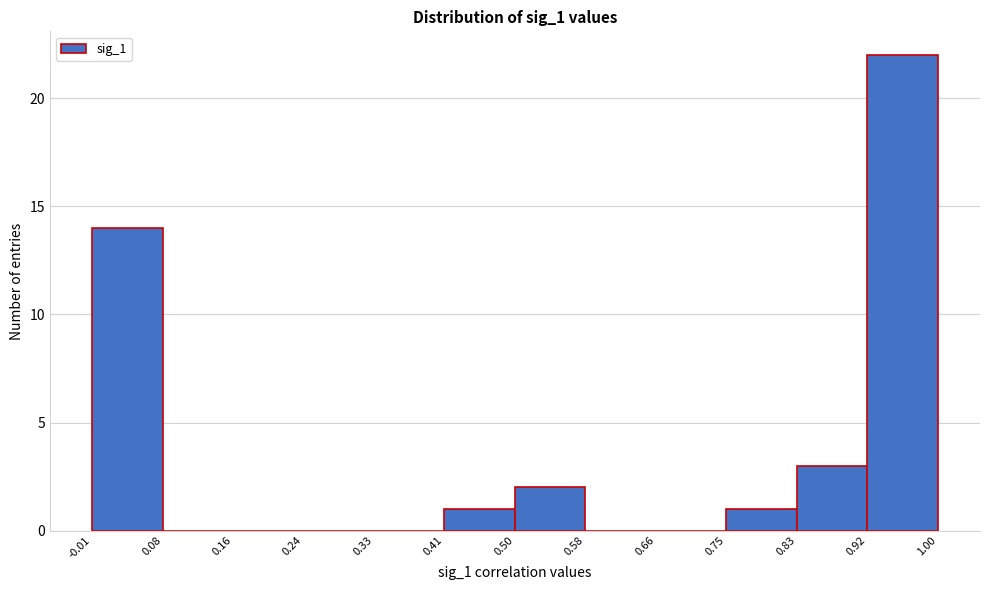

Over which range of the x-axis is the bar tallest?

0.92 to 1.00